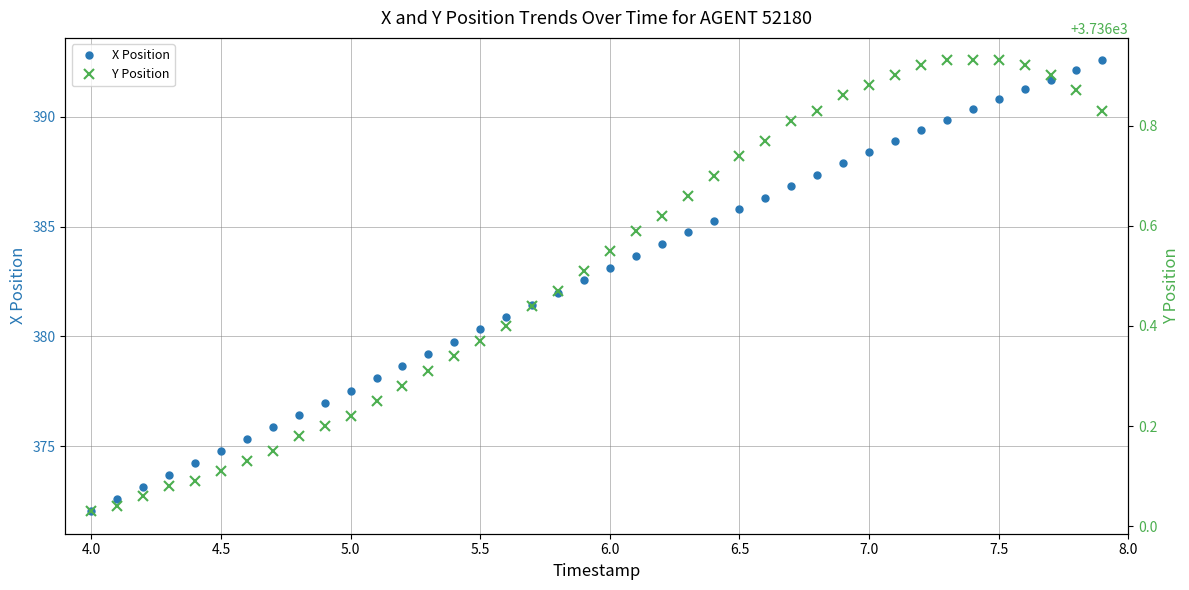

True or false: X Position has more than 2 points higher than both neighbors.

False